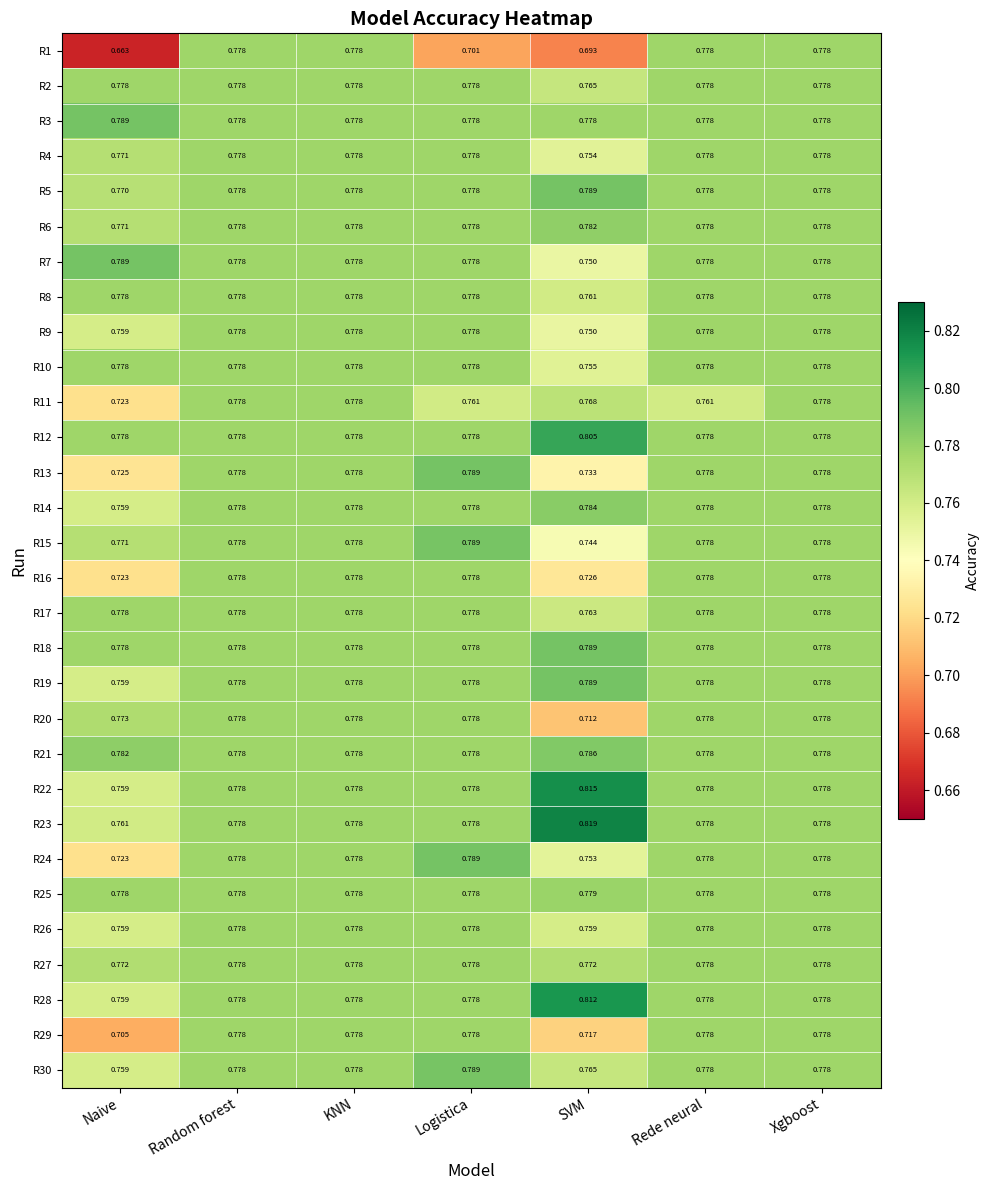

Which label corresponds to the largest value in the chart?

SVM